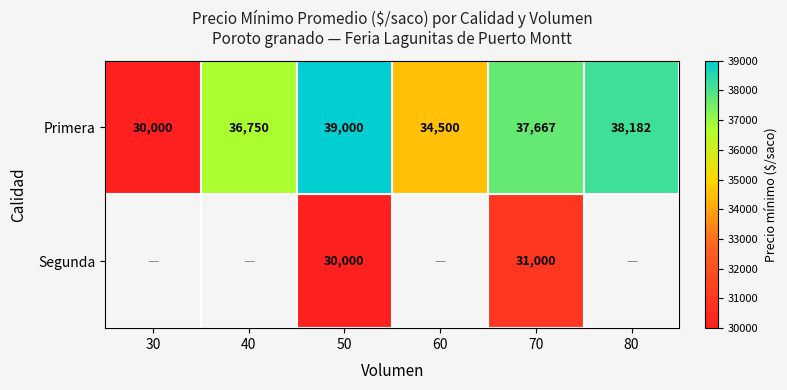

Rank the categories by Primera value from highest to lowest.

50, 80, 70, 40, 60, 30